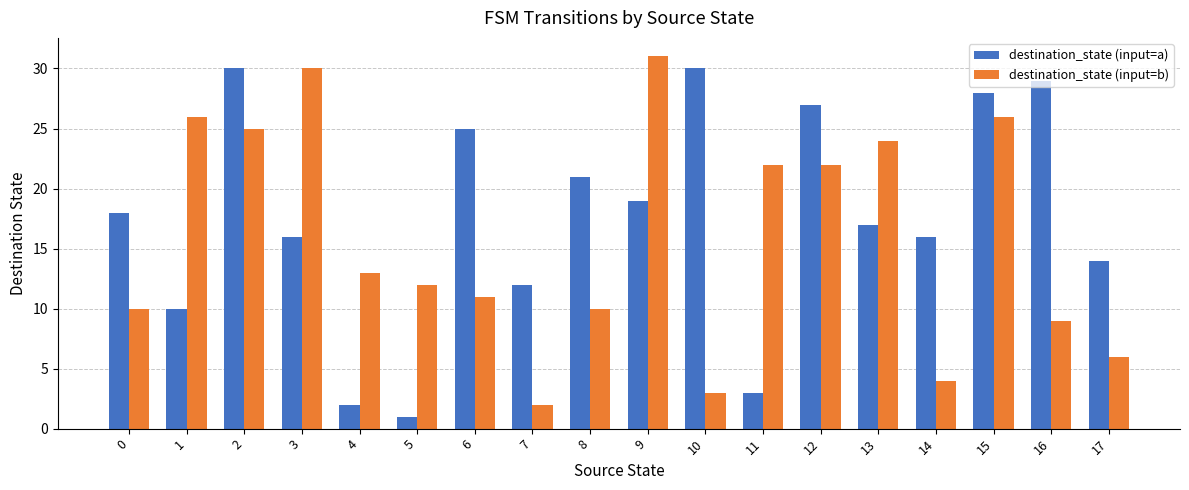

What is the spread (max minus min) of values at 13?

7